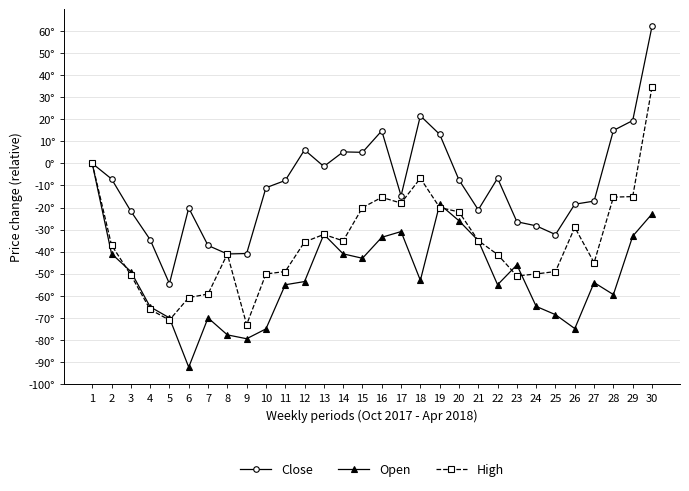

Is this an area chart (filled region under the line)?

No